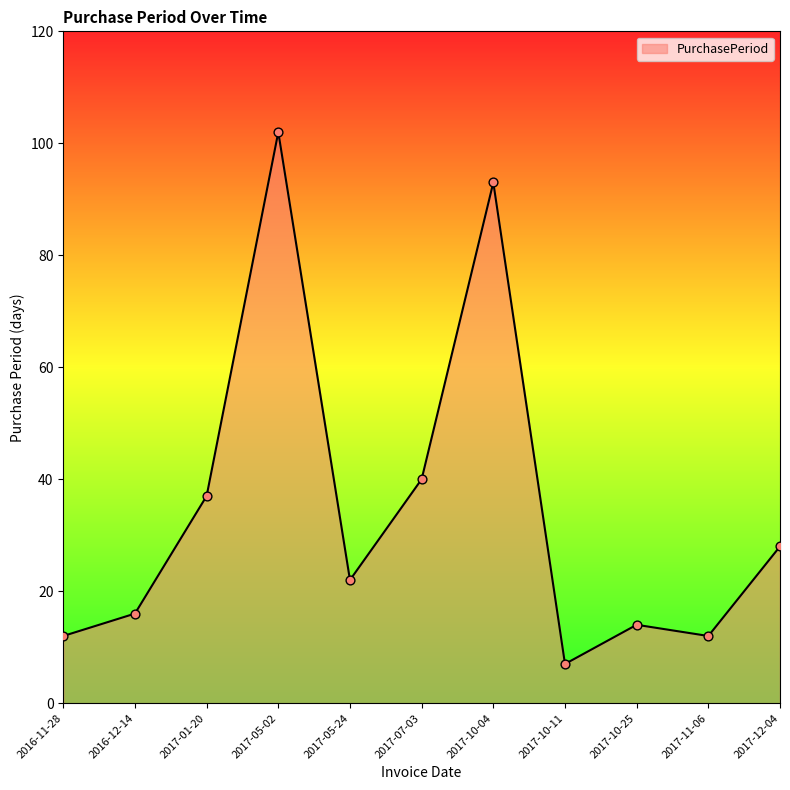

Which has a higher value, 2017-05-24 or 2016-11-28?

2017-05-24